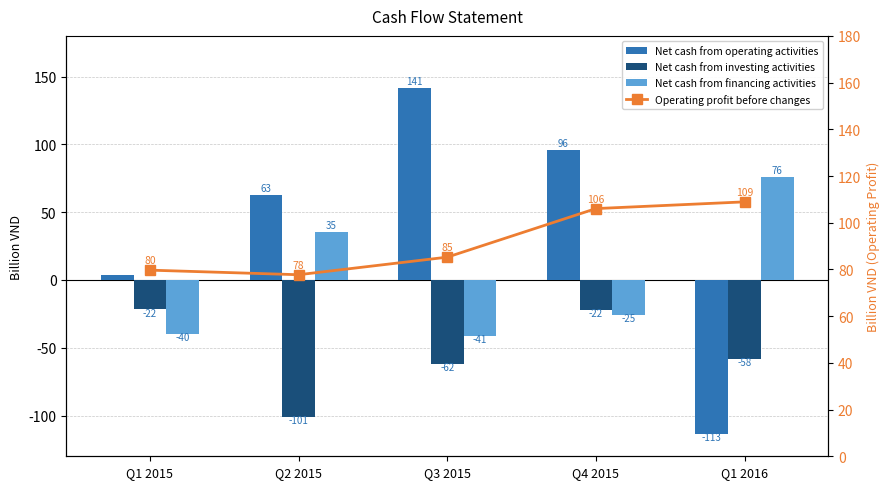

What value does the Net cash from operating activities series have at Q1 2016?

-113.4